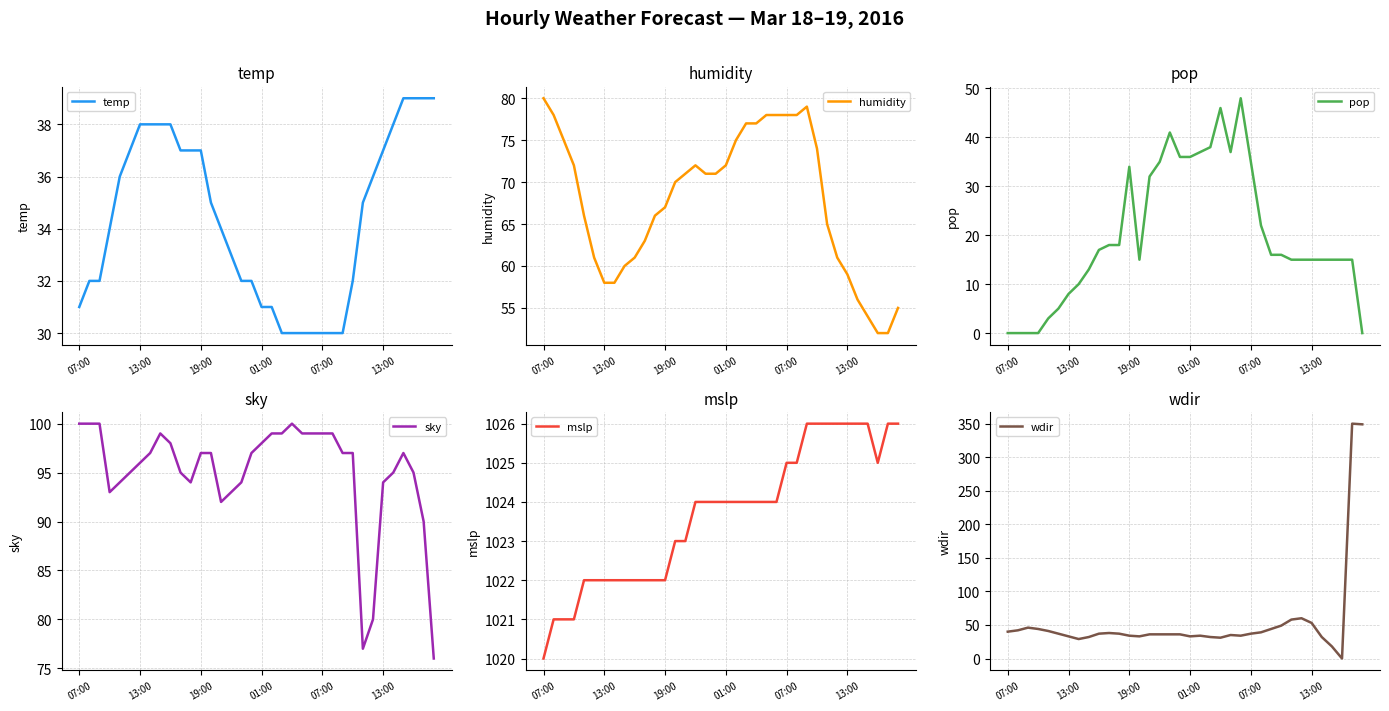

At which category does pop reach its first local valley?

13